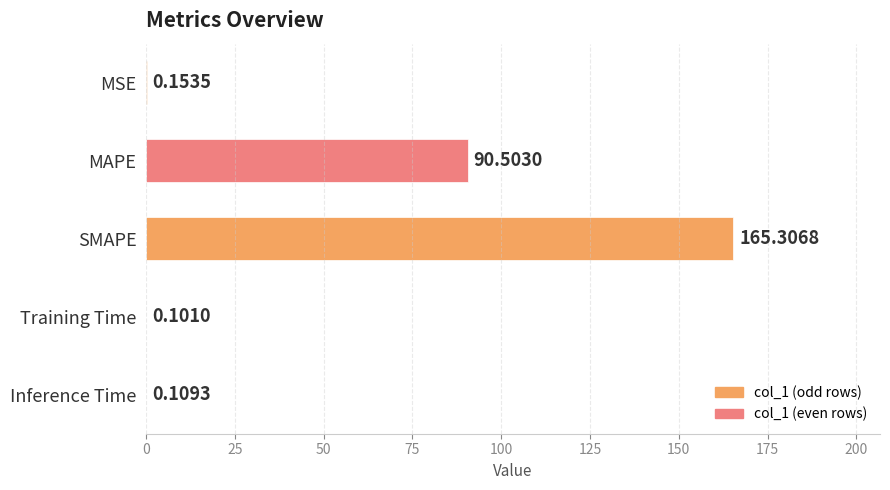

At which category does the chart reach its peak across all series?

SMAPE